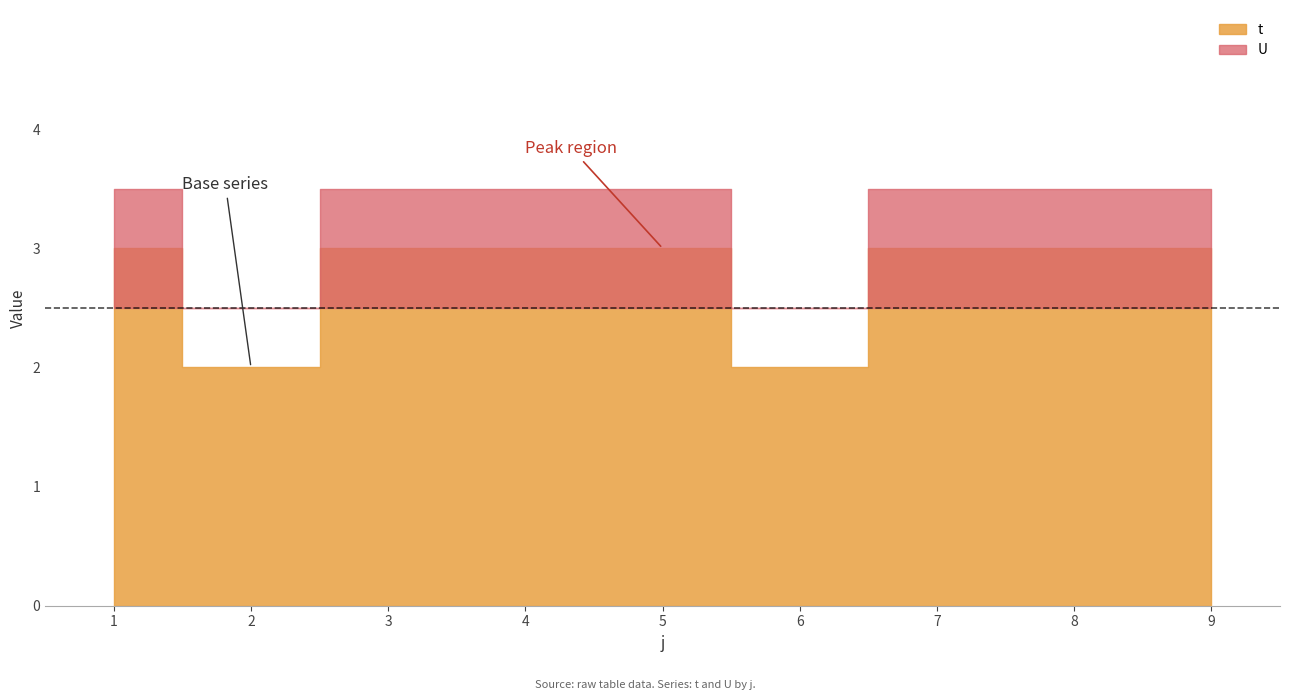

Which series has the widest spread of values?

t